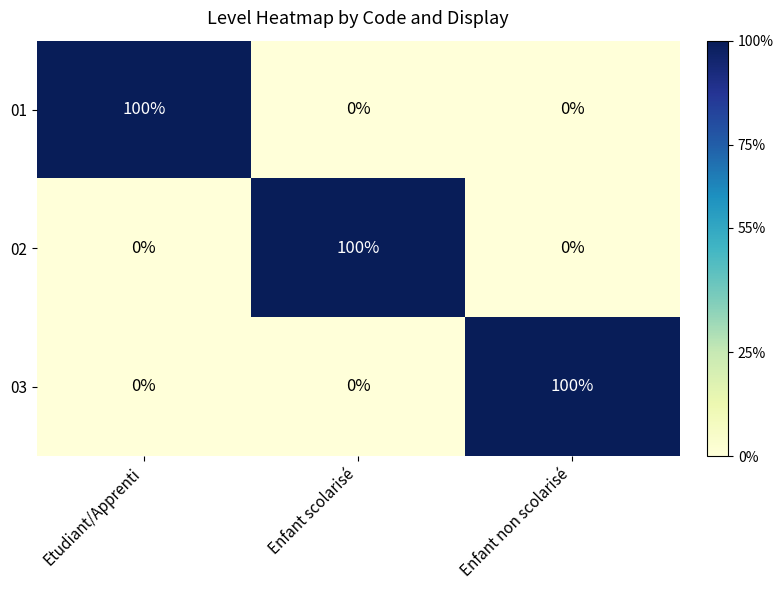

At how many categories does at least one series exceed 57?

3